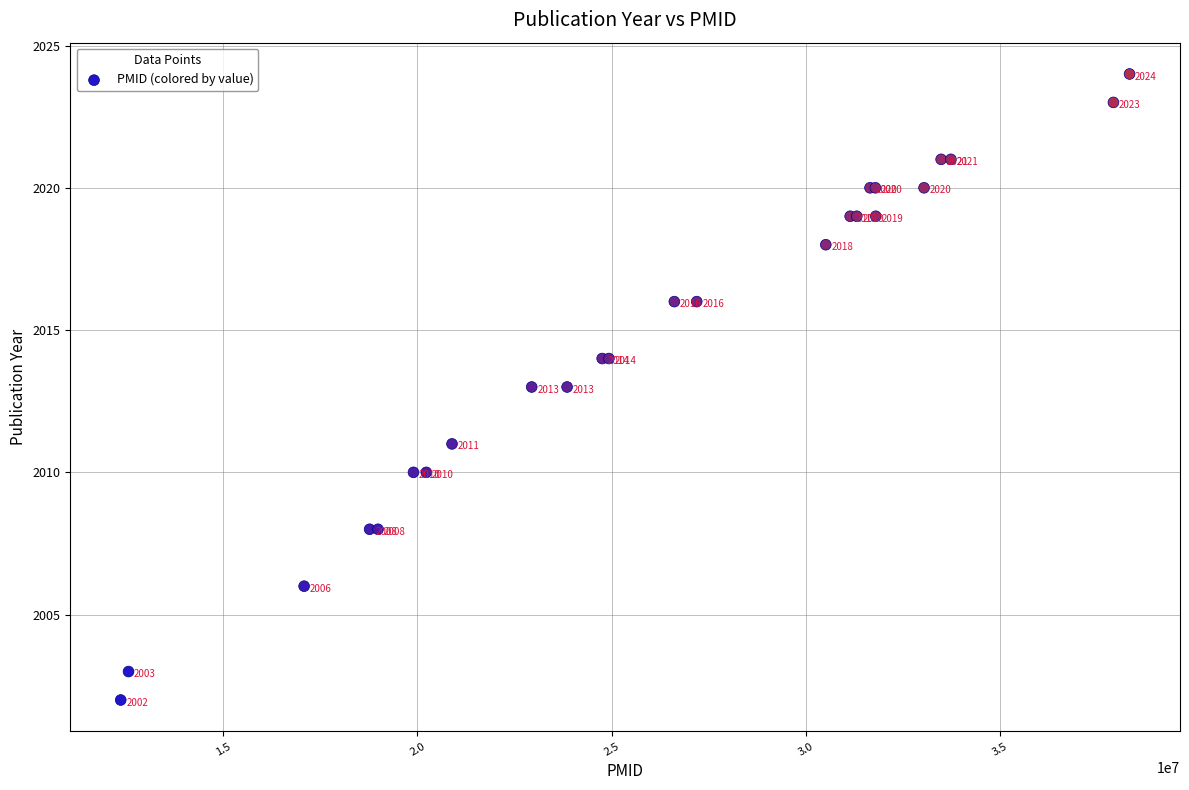

What Y value in the scatter plot is closest to 2013?

2013